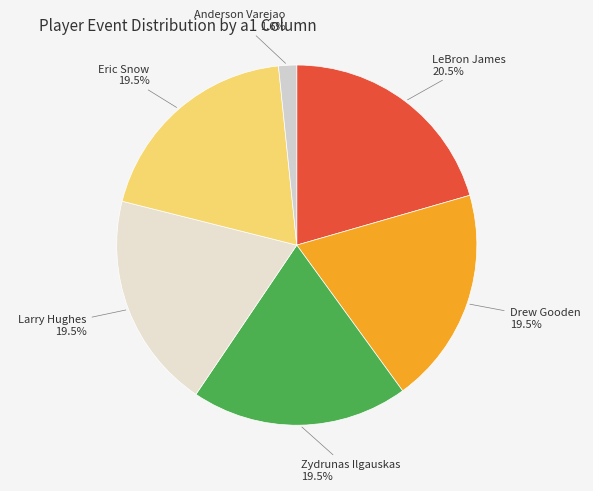

Does any single category account for the majority?

No